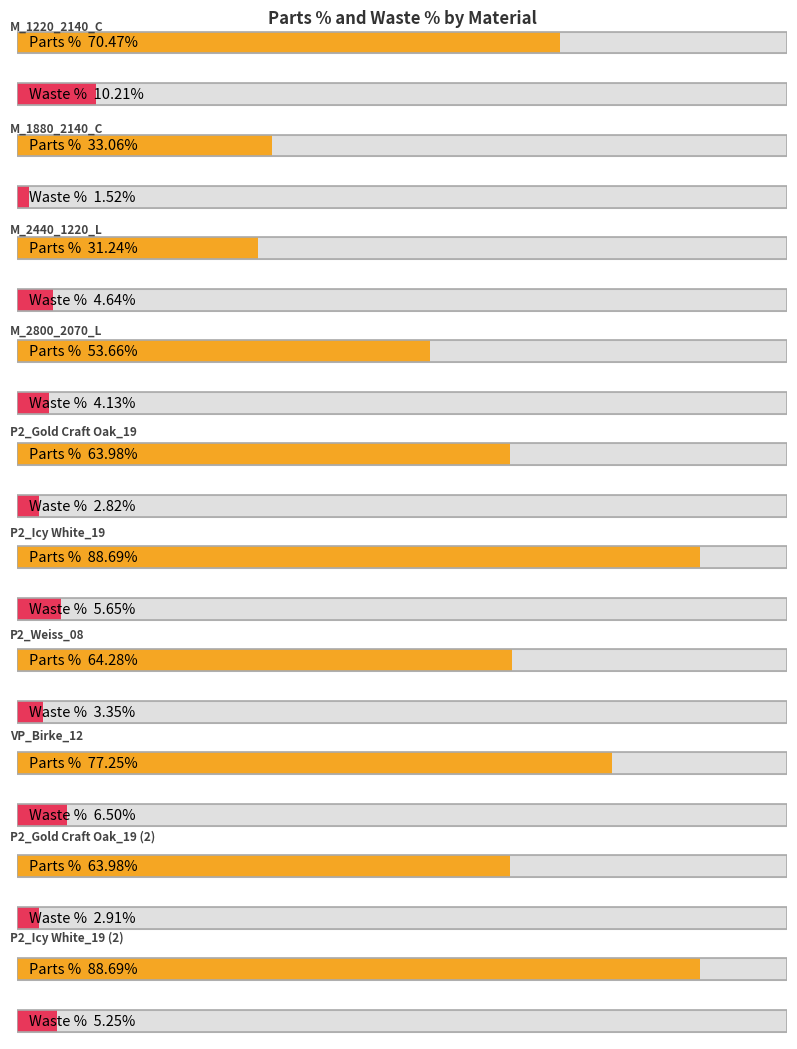

Which series has the largest total across all categories?

partsPercentage